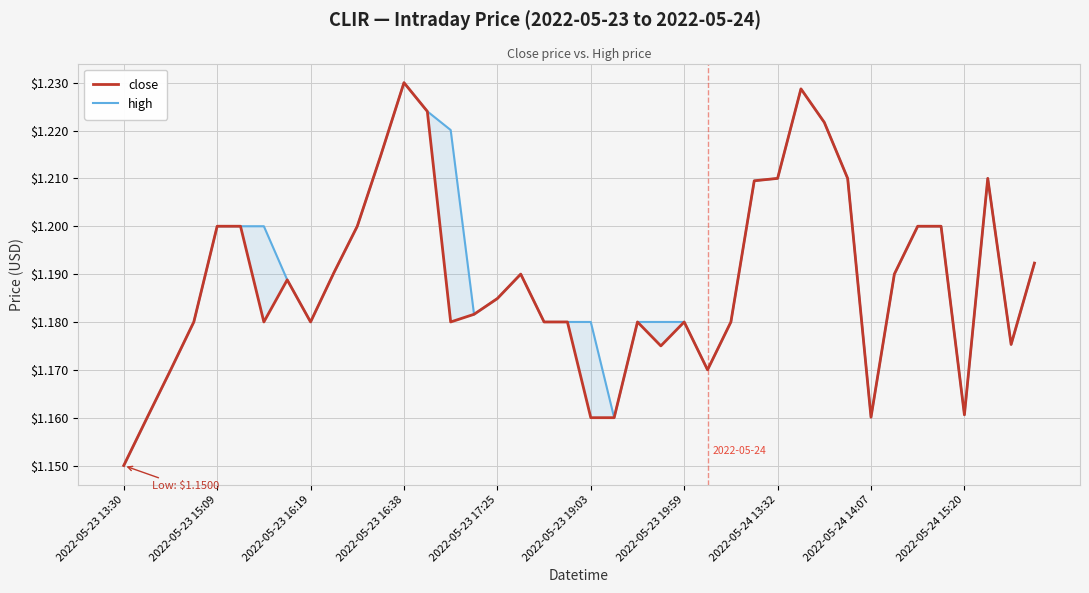

True or false: close and high intersect in this chart.

False